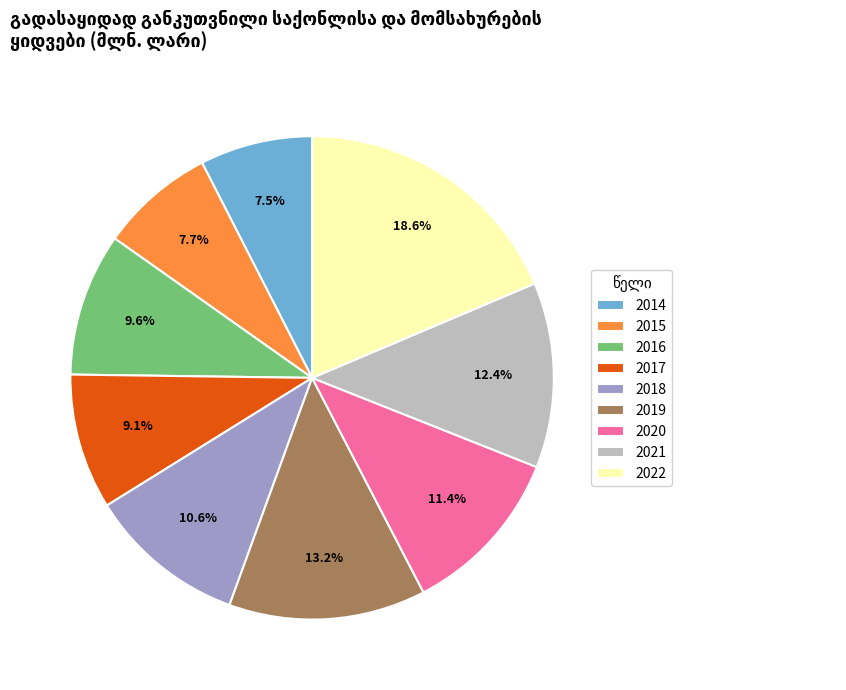

Which category has the biggest portion of the pie?

2022